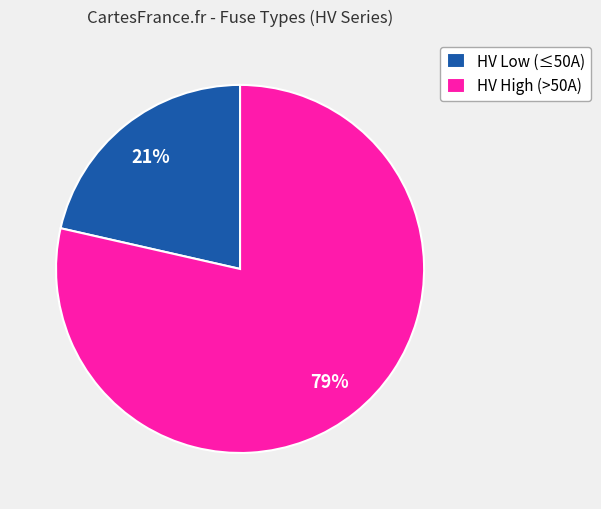

Is there any slice that represents more than half of the pie?

Yes